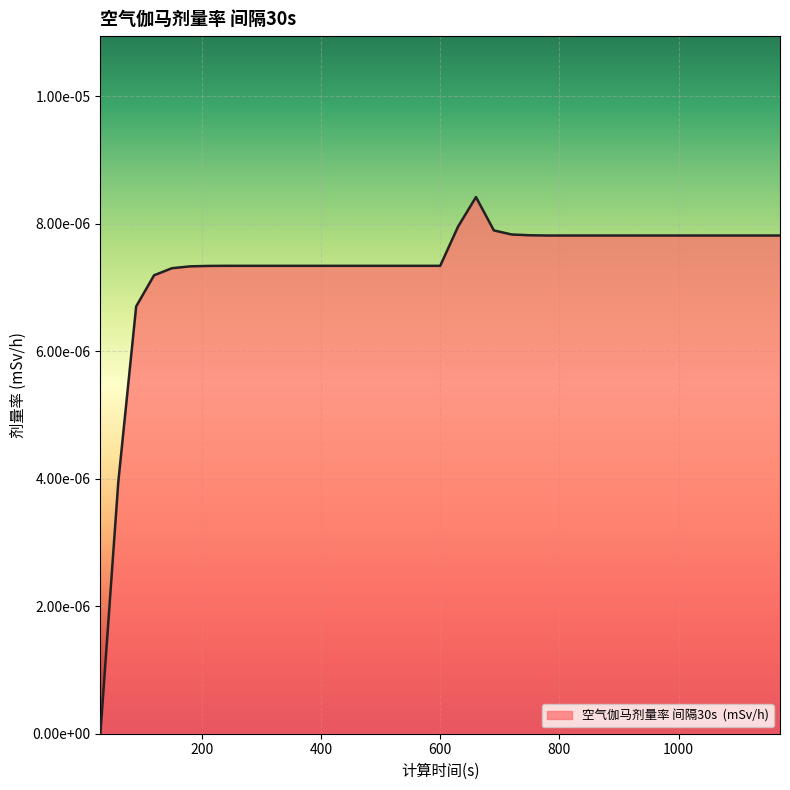

Is this an area chart (filled region under the line)?

Yes